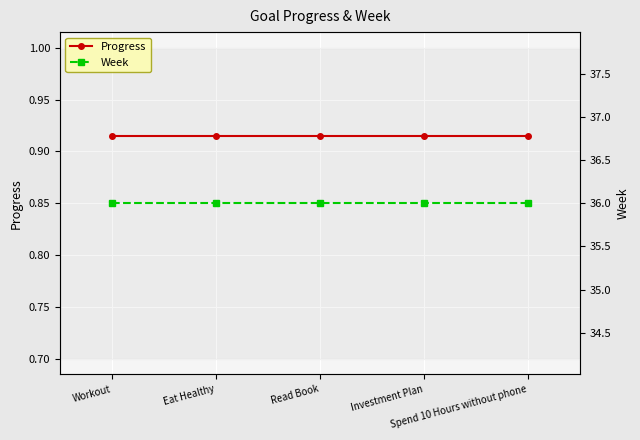

True or false: Progress and Week cross at least once.

False